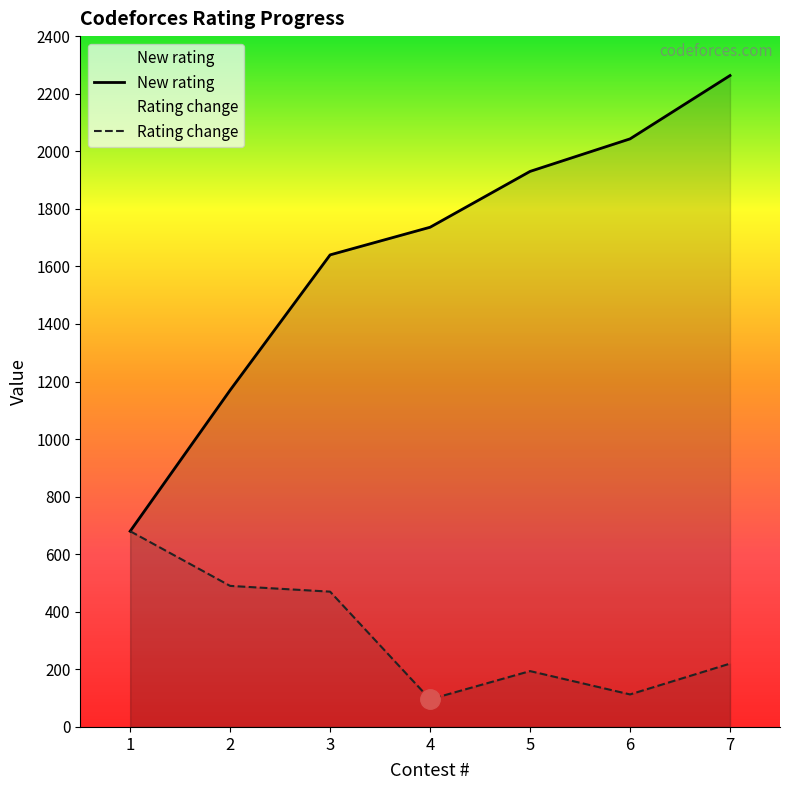

How many lines are shown in the chart?

2